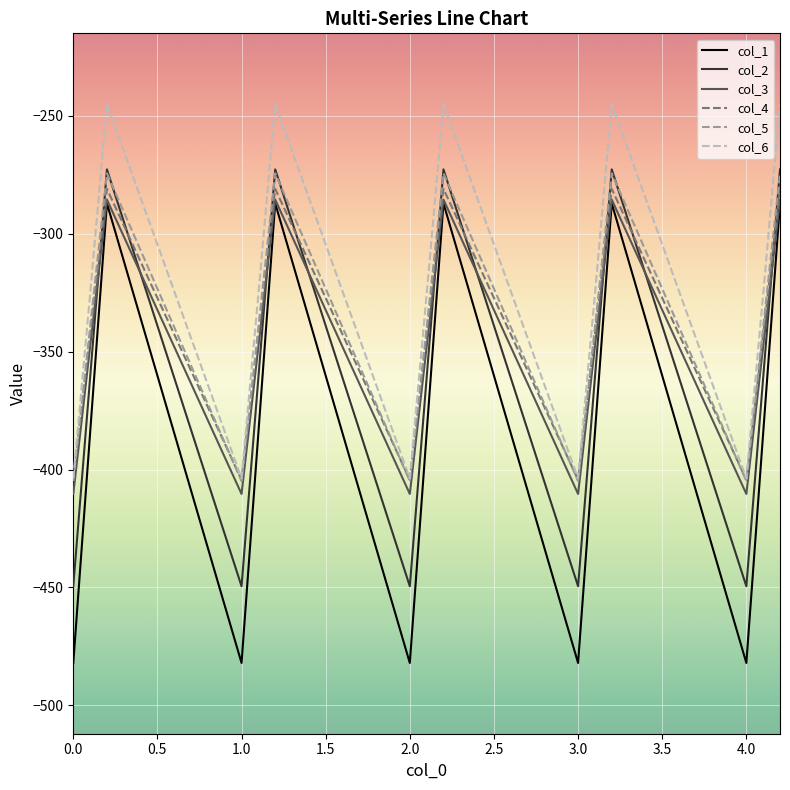

Which series has the largest total across all categories?

col_6